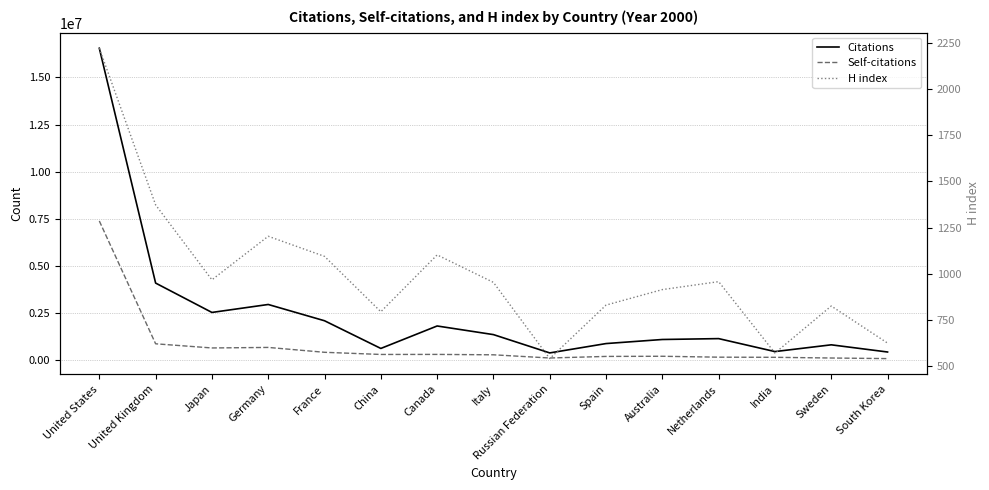

Where does the Self-citations series first go above 277551?

United States